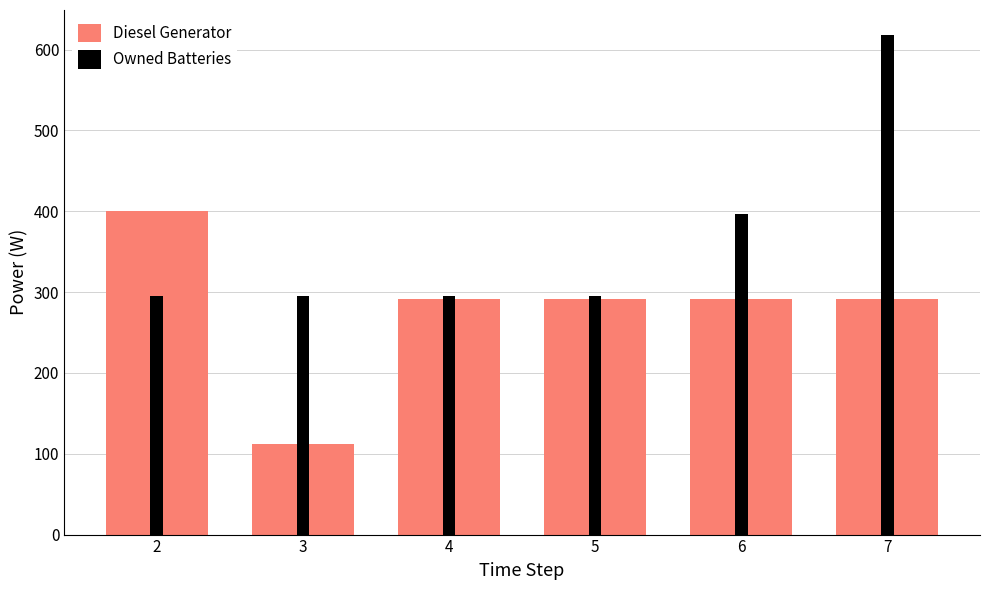

What is the average value of the Diesel Generator series?

280